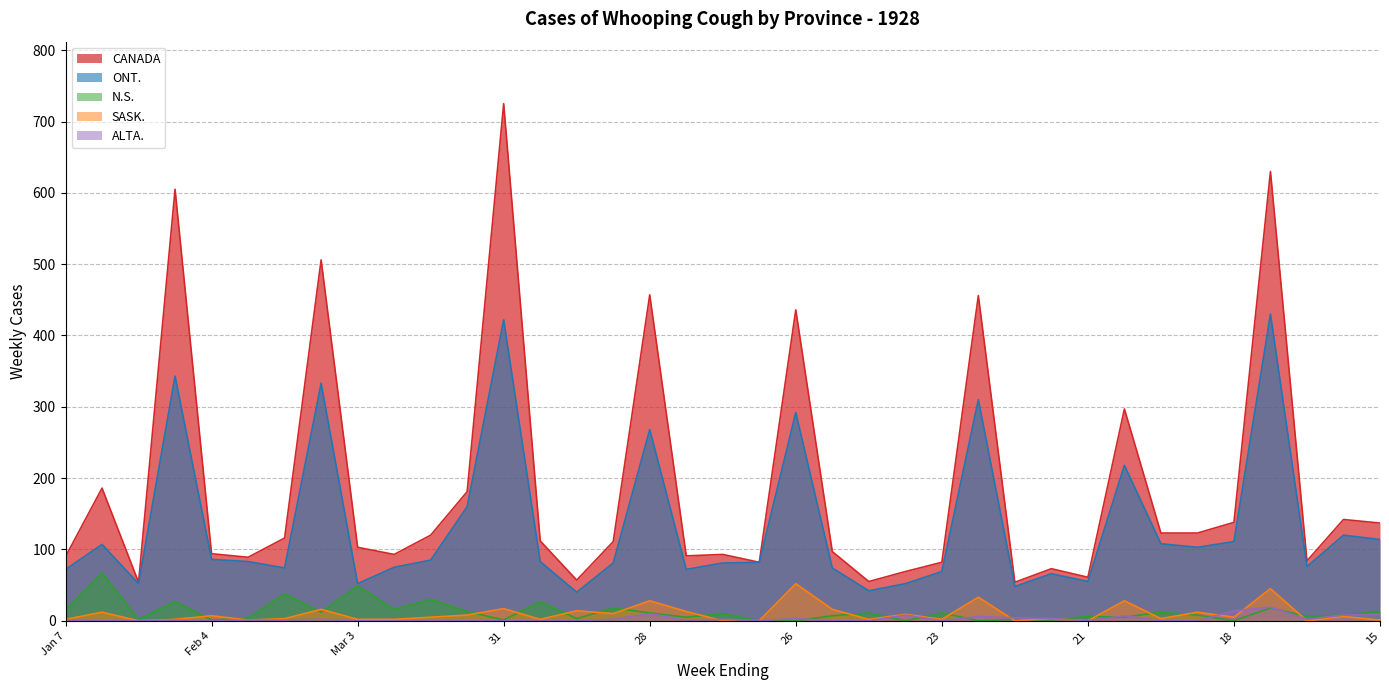

What is the value of the CANADA point at the 26th from the left?

456